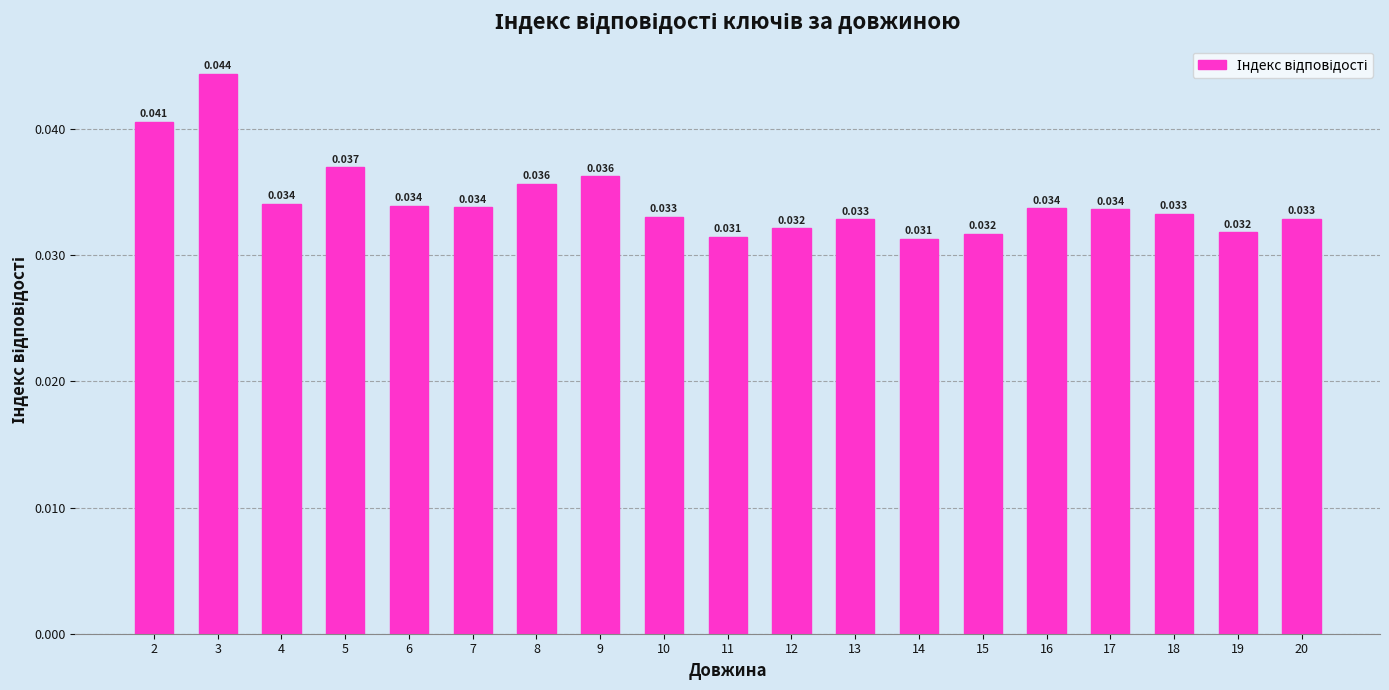

Count the number of data series in this chart.

1